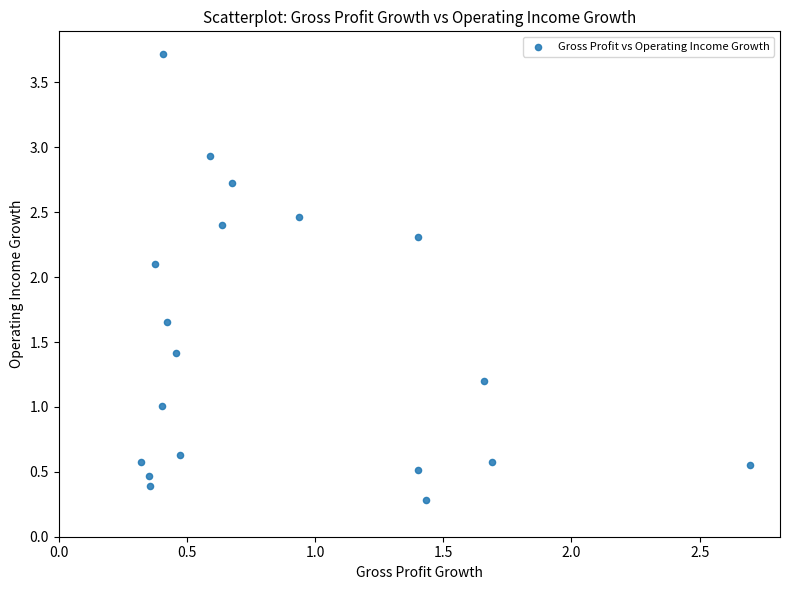

What Y value in the scatter plot is closest to 2?

2.1